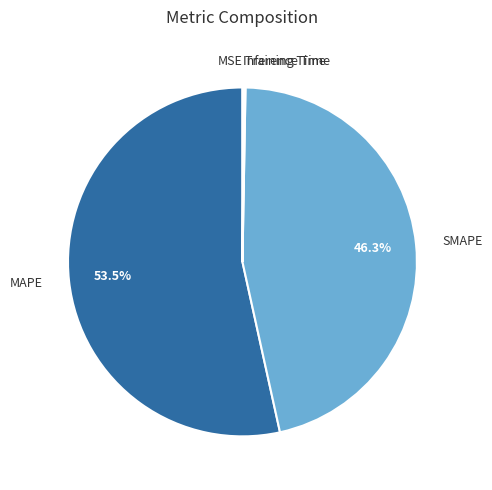

Which category has the biggest portion of the pie?

MAPE